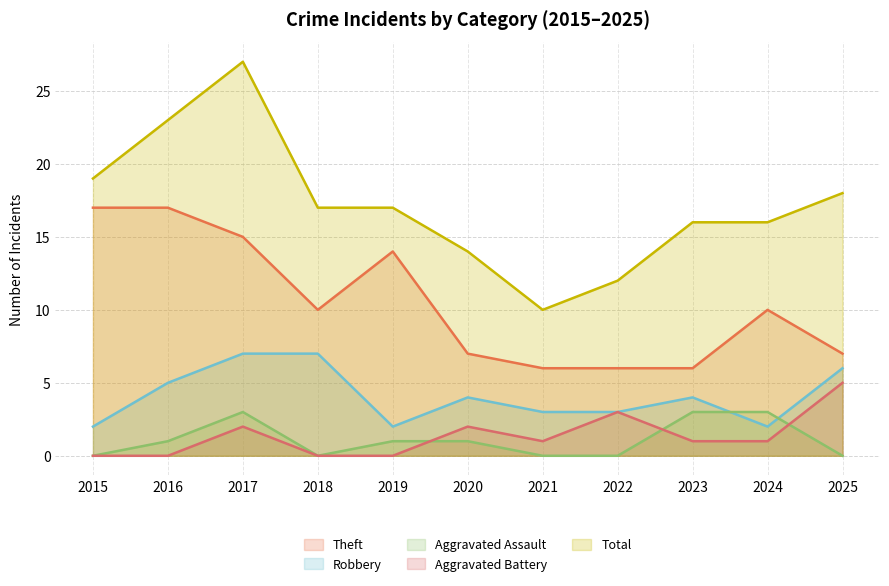

How many lines are shown in the chart?

5